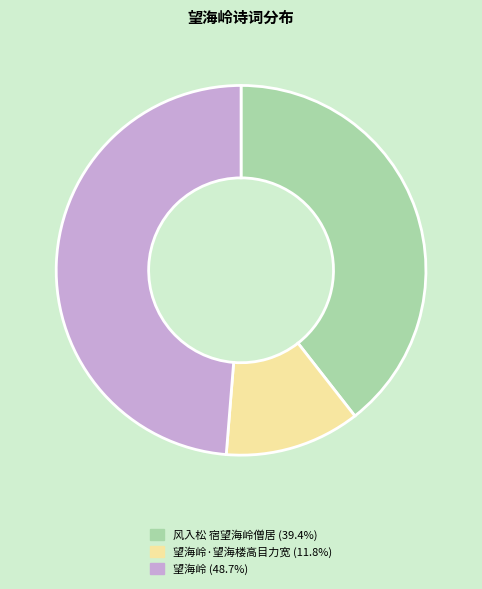

What is the ratio of the value at 望海岭 (48.7%) to the value at 风入松 宿望海岭僧居 (39.4%)?

1.2